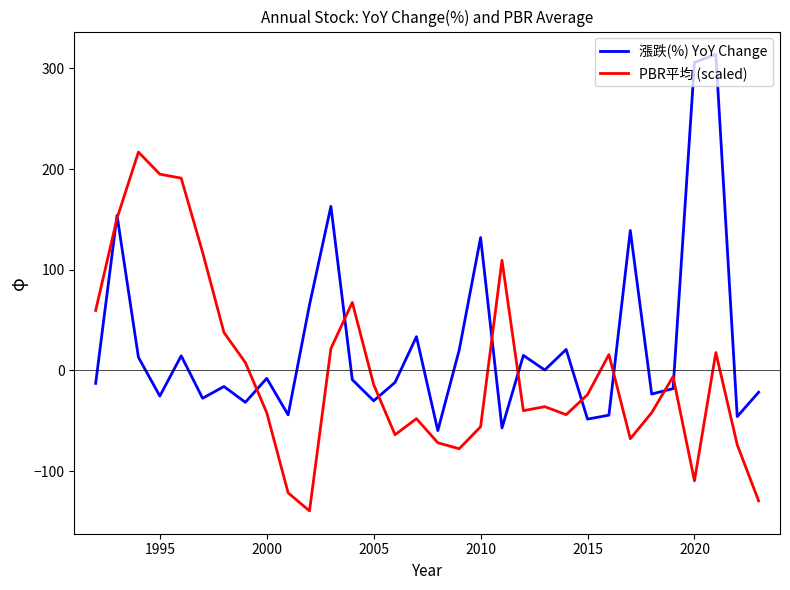

What is the highest value of the 漲跌(%) YoY Change series?

314.0